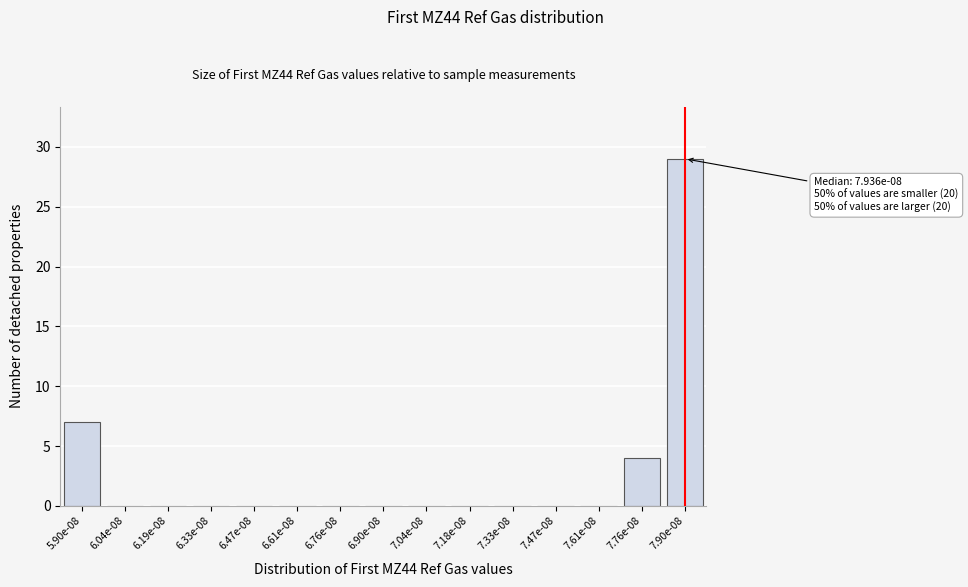

Reading right to left, extract all data points from this chart.

7.90e-08=29	7.76e-08=4	7.61e-08=0	7.47e-08=0	7.33e-08=0	7.18e-08=0	7.04e-08=0	6.90e-08=0	6.76e-08=0	6.61e-08=0	6.47e-08=0	6.33e-08=0	6.19e-08=0	6.04e-08=0	5.90e-08=7